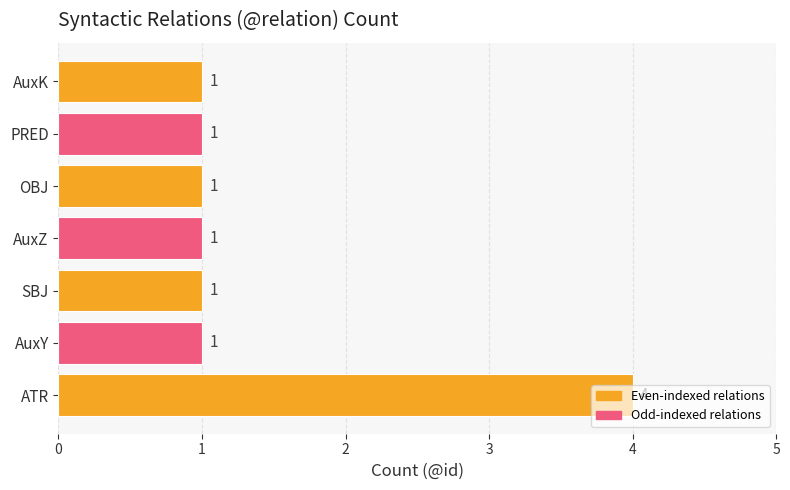

The chart shows a value of 0 at AuxY. True or false?

False